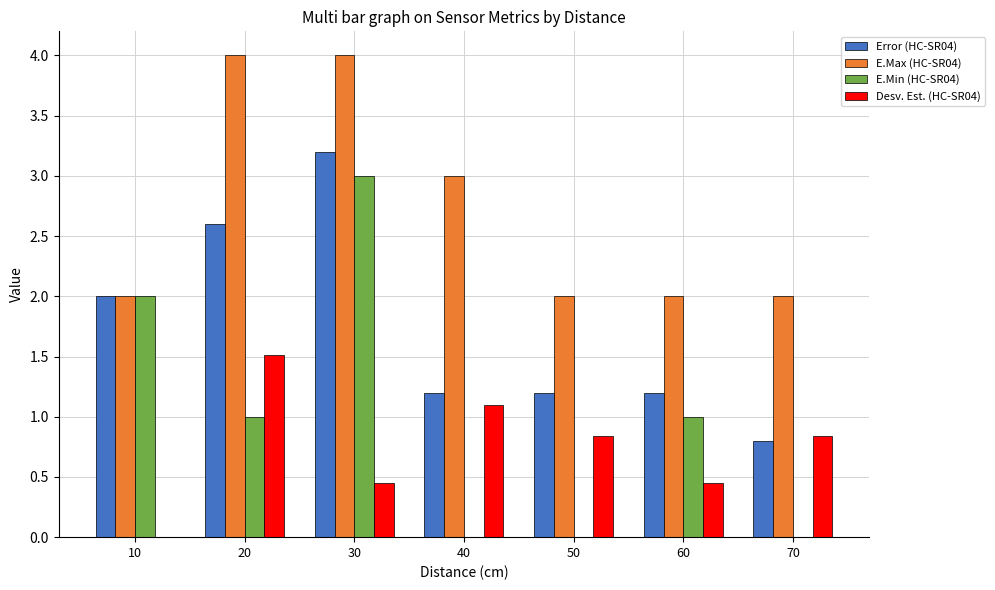

What is the greatest value displayed?

4.0